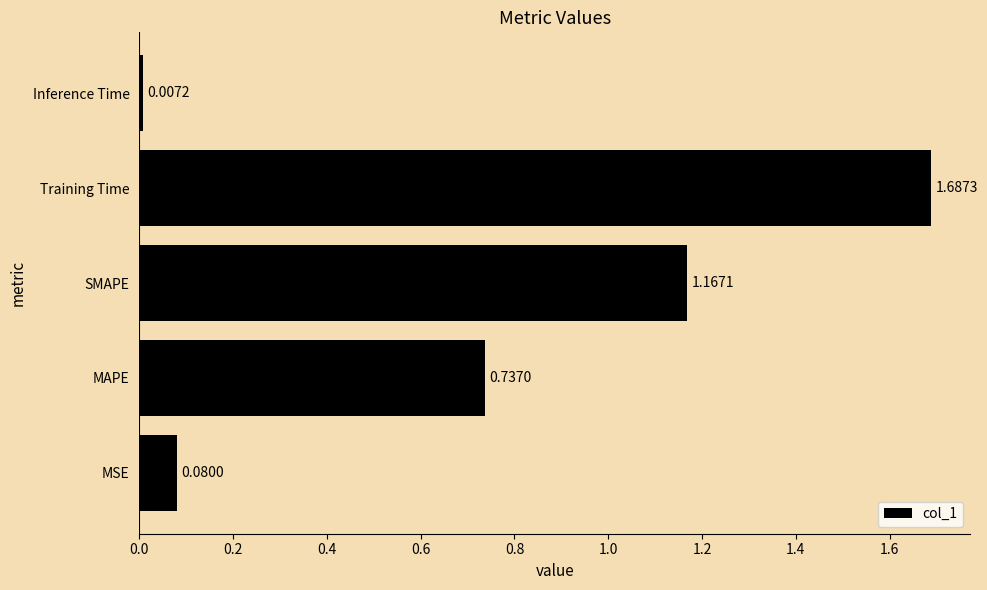

List the labels in order of value, largest first.

Training Time, SMAPE, MAPE, MSE, Inference Time